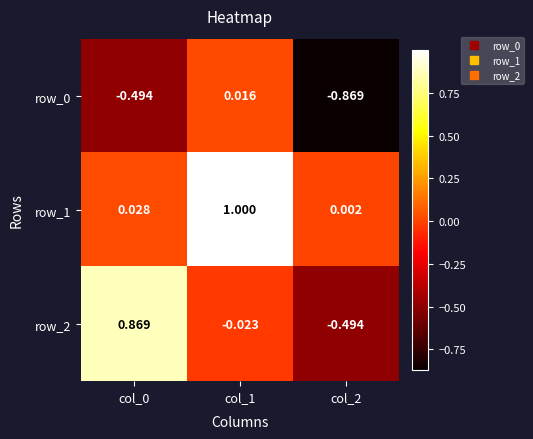

Is the value of row_2 at col_0 greater than the value of row_1 at col_2?

Yes